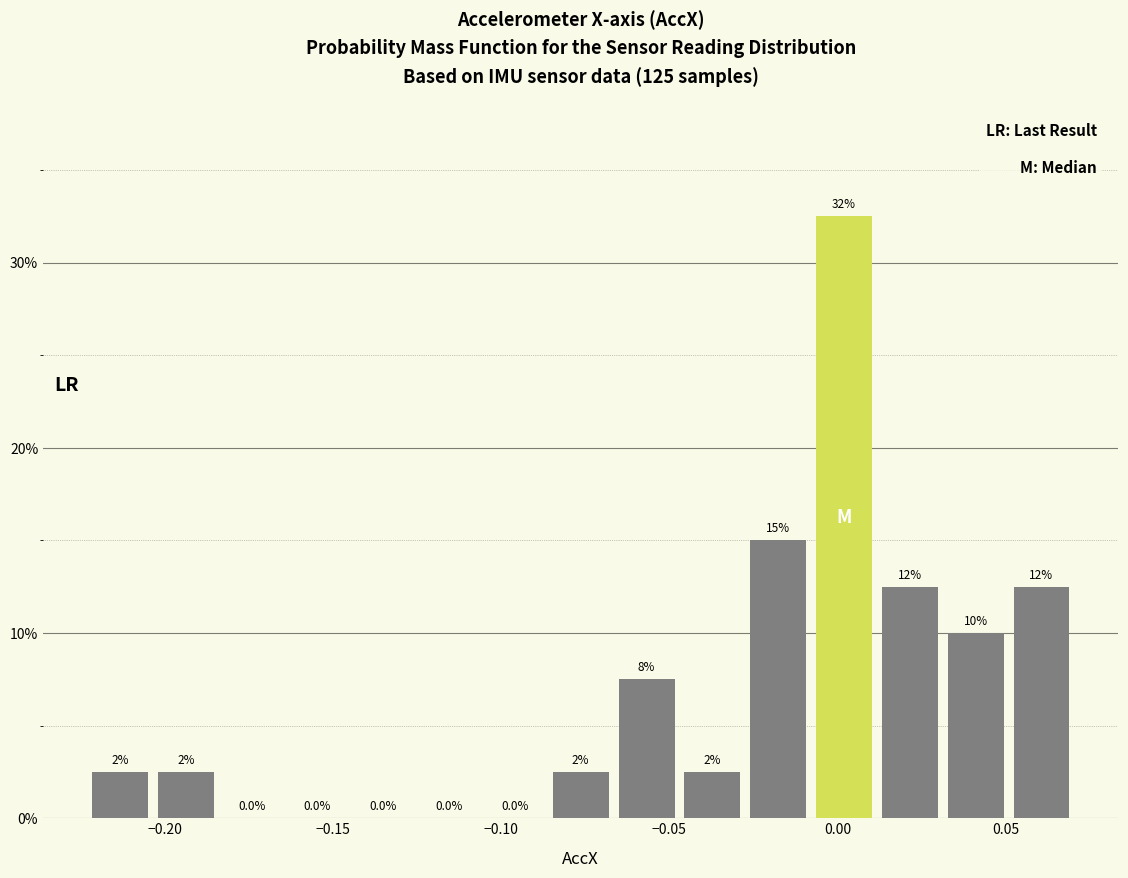

Read against the x-axis, roughly where is the centre of the tallest bar?

0.000